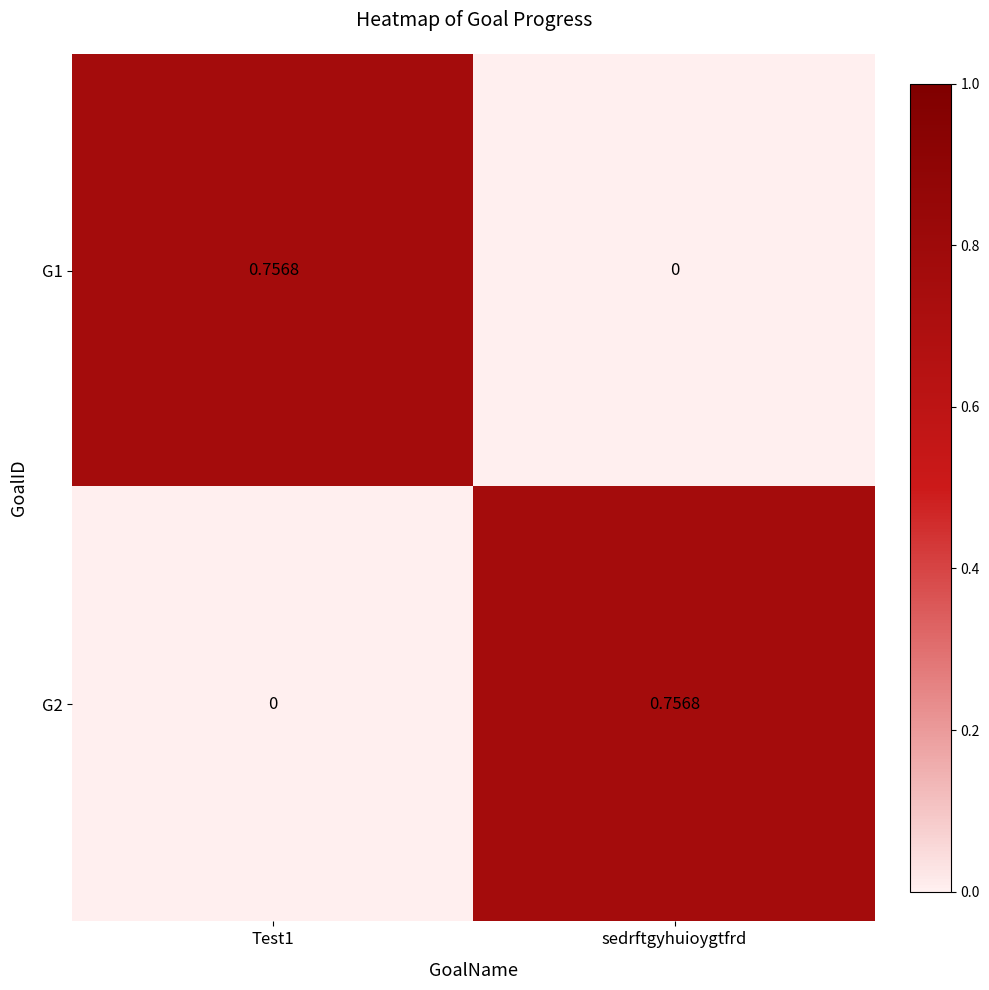

At which label does G1 reach its minimum?

sedrftgyhuioygtfrd